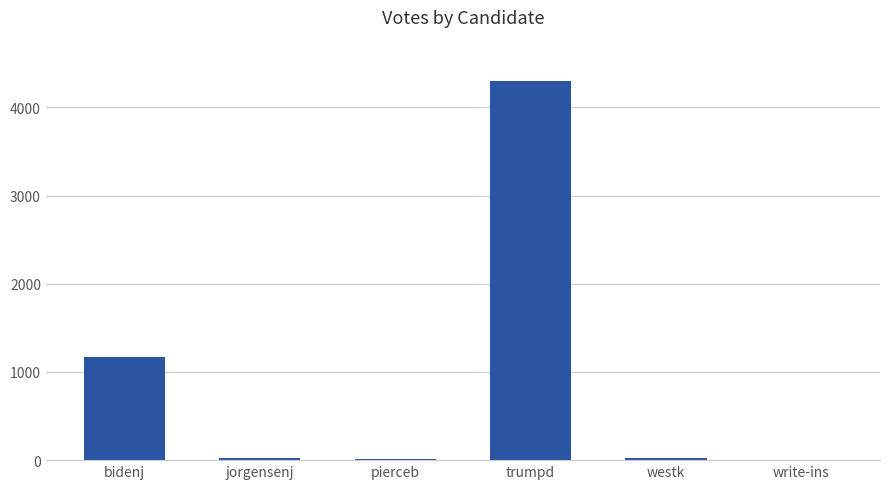

True or false: the data shows 2 at write-ins.

True